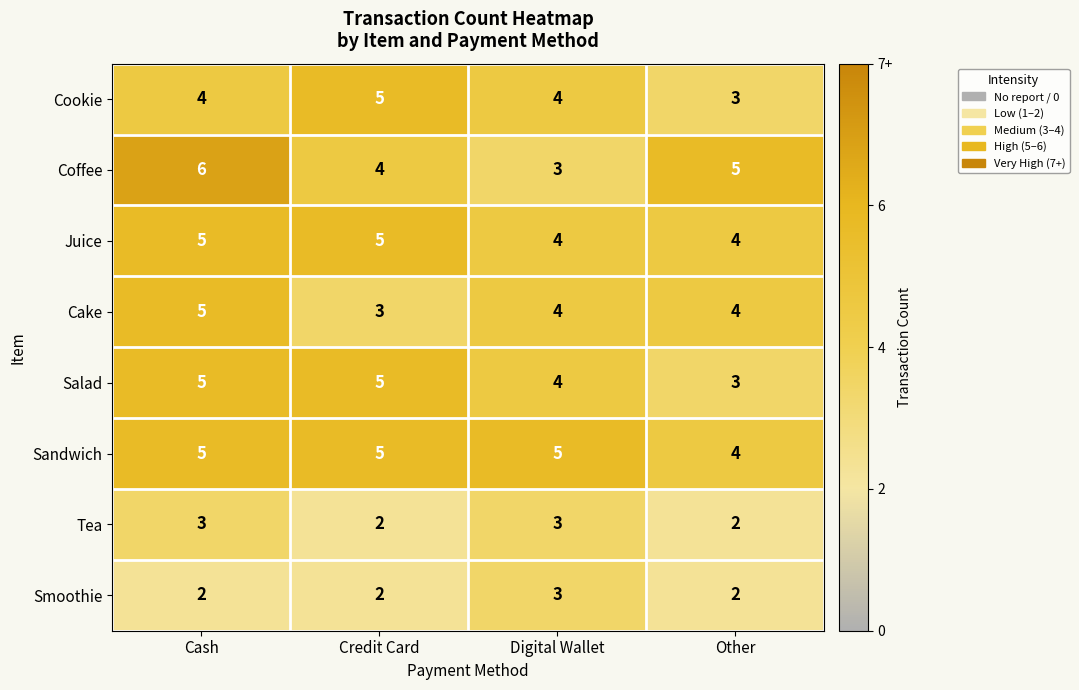

Is it true that Juice equals 4 at Other?

True